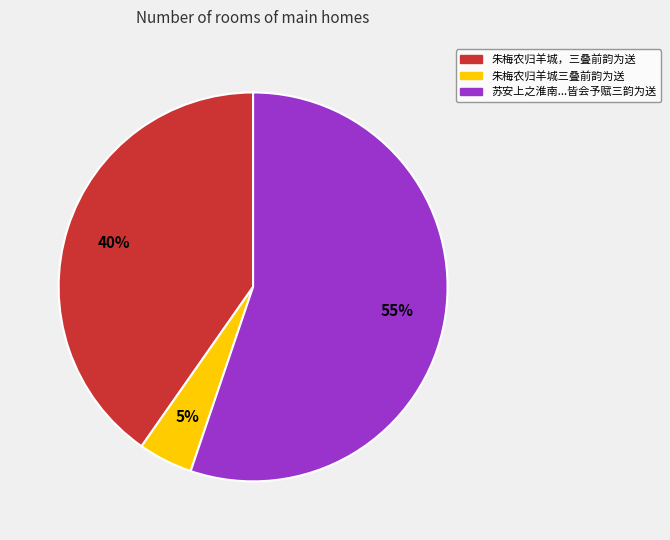

Is there a majority slice in this chart?

Yes